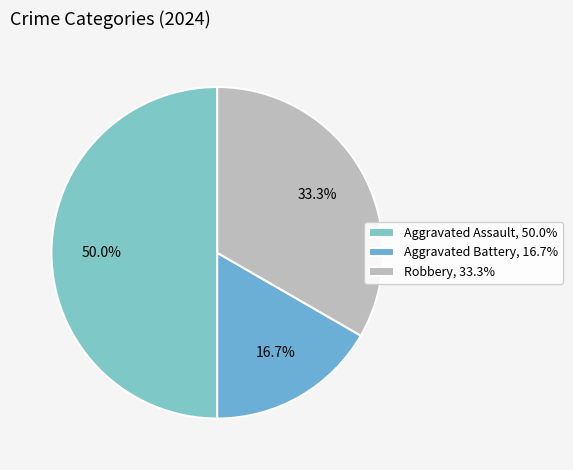

To the nearest percent, what is the combined percentage of Robbery and Aggravated Assault?

83%